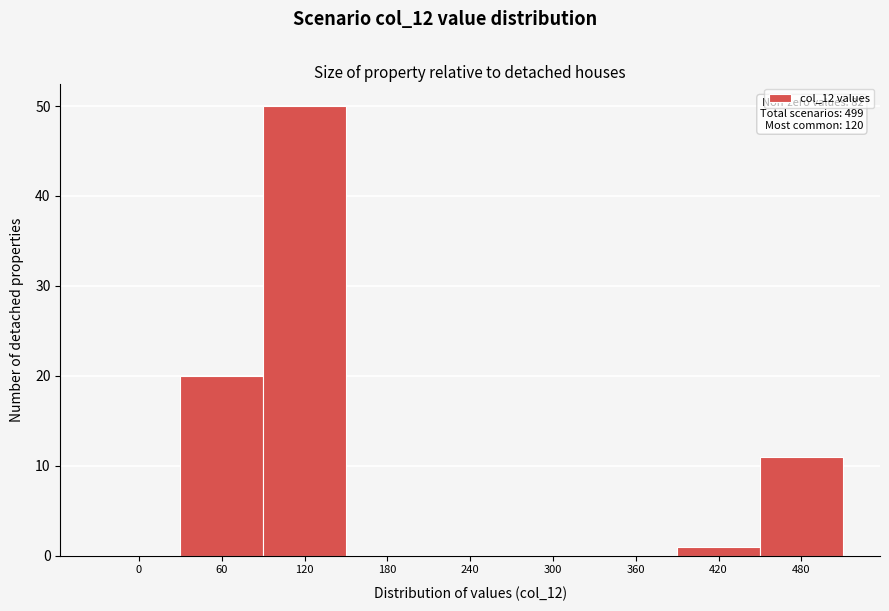

Reading left to right, transcribe all the data shown in this chart.

0=0	60=20	120=50	180=0	240=0	300=0	360=0	420=1	480=11